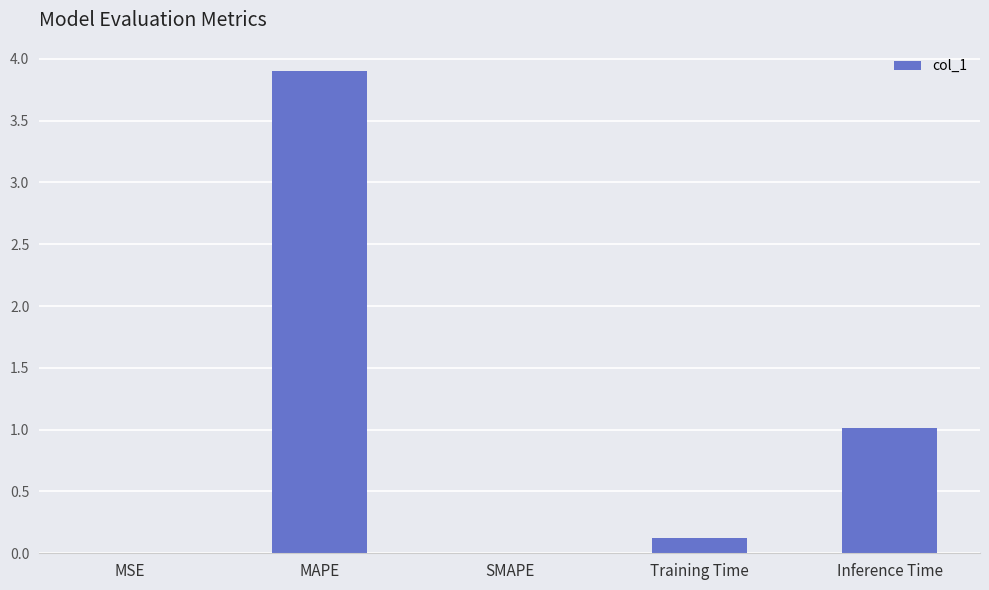

What is the greatest value displayed?

3.9